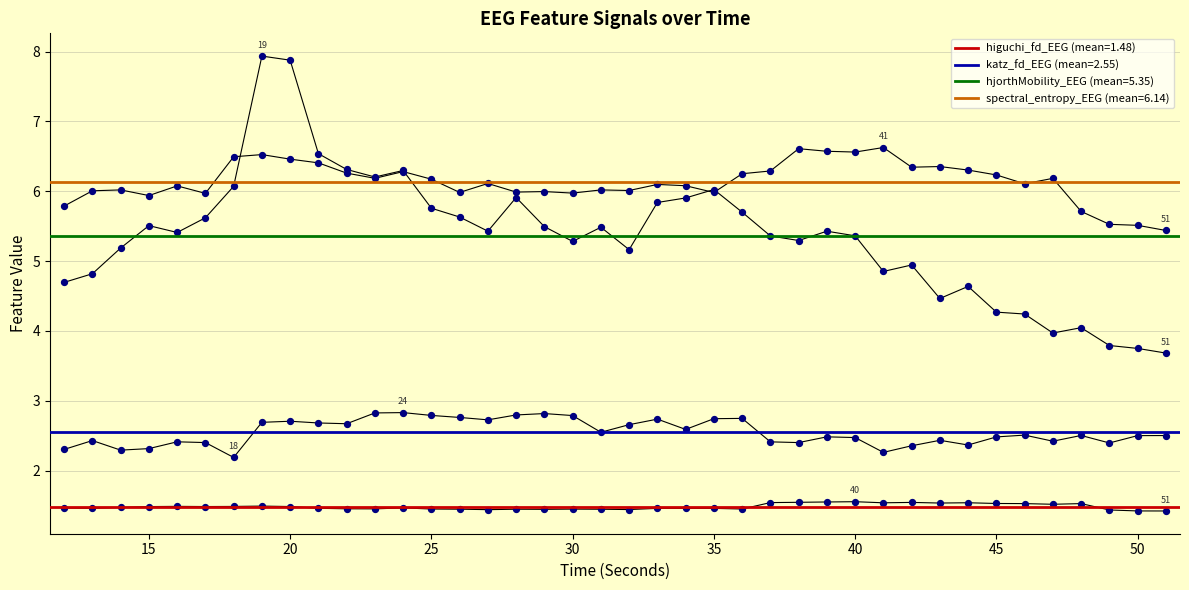

Which series reaches the maximum Y coordinate?

hjorthMobility_EEG